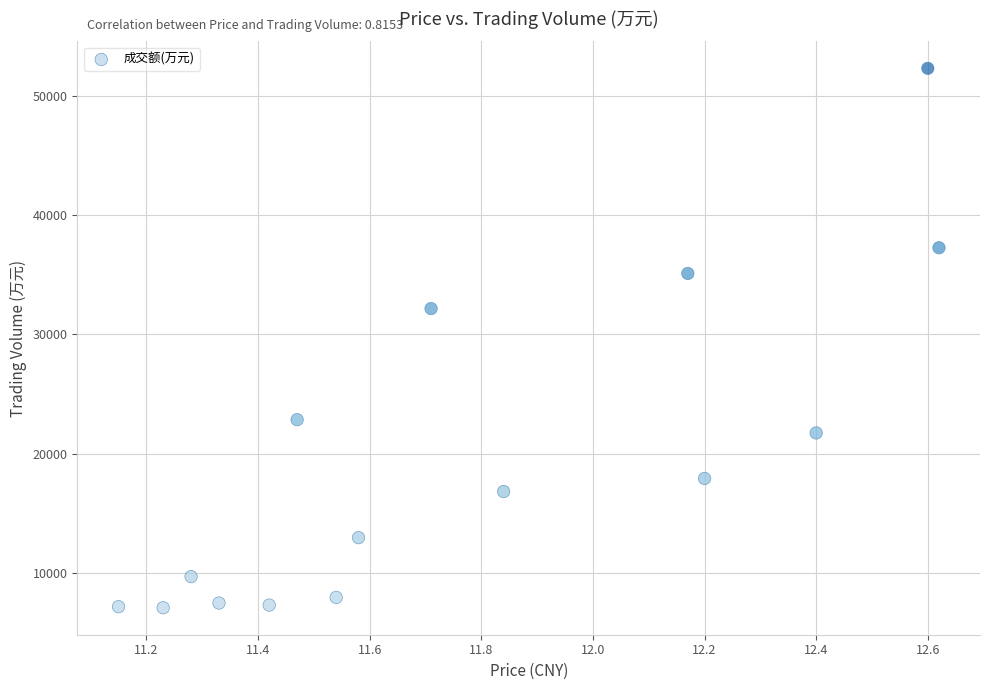

What is the range of Y values (max minus min)?

45238